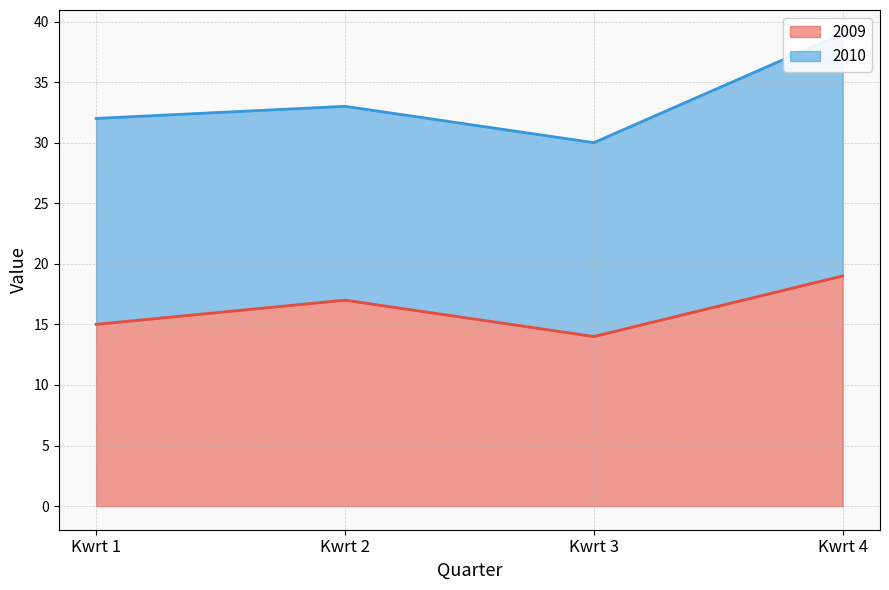

The chart shows a value of 15 at Kwrt 1. True or false?

True